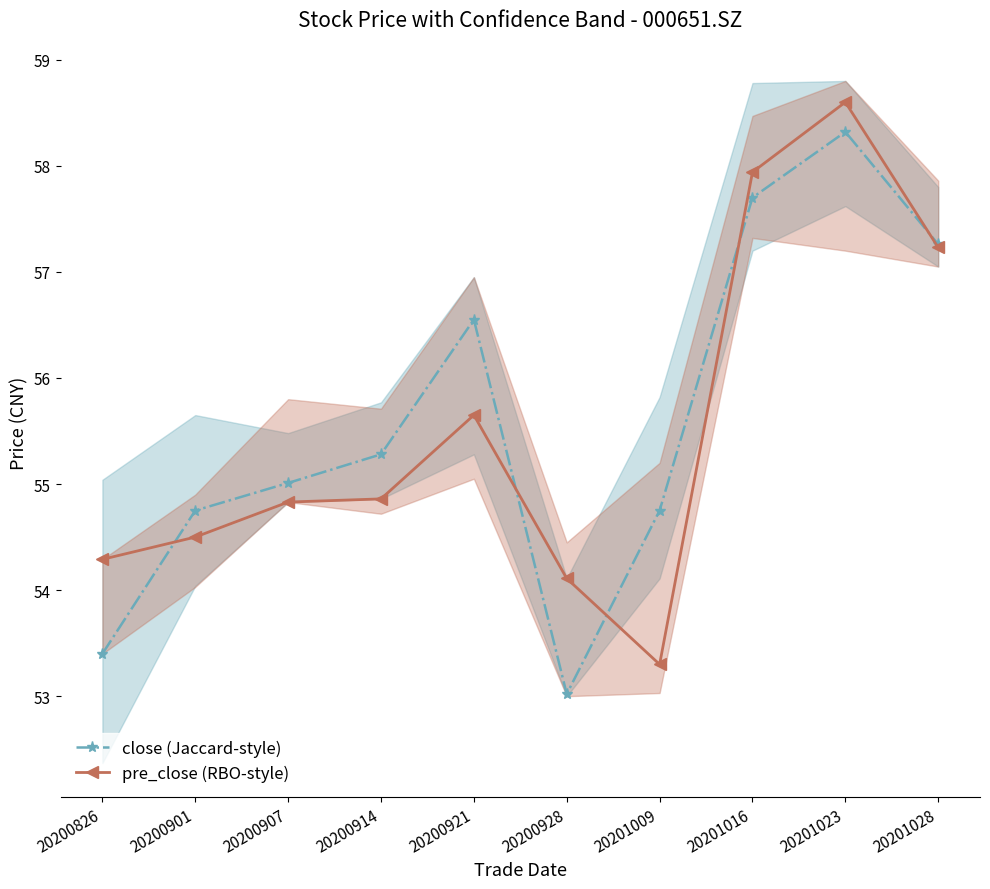

What is the value of the pre_close (RBO-style) point at the 7th from the left?

53.3